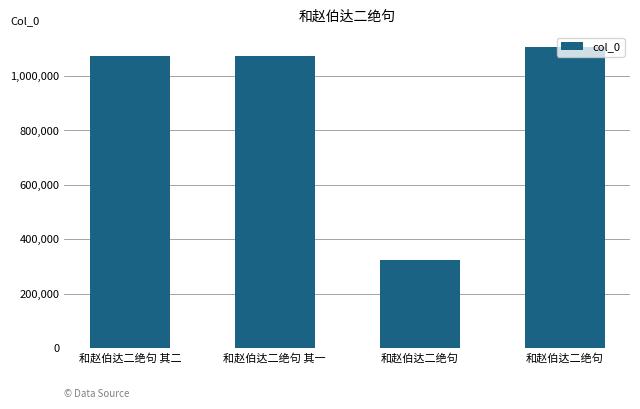

How many bars are there in total?

4